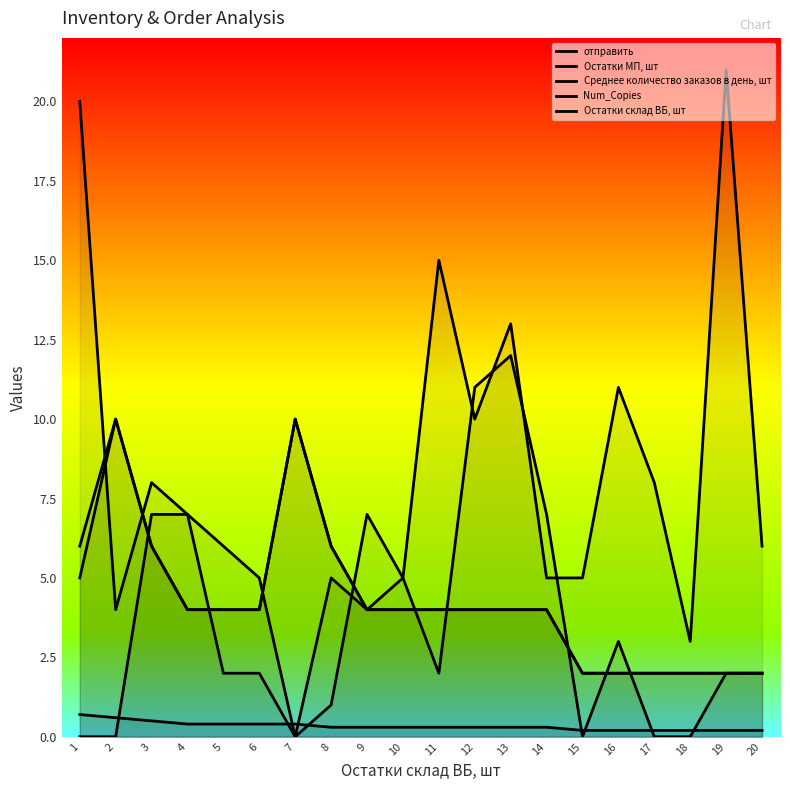

Is it true that Num_Copies equals 6.0 at 1?

True